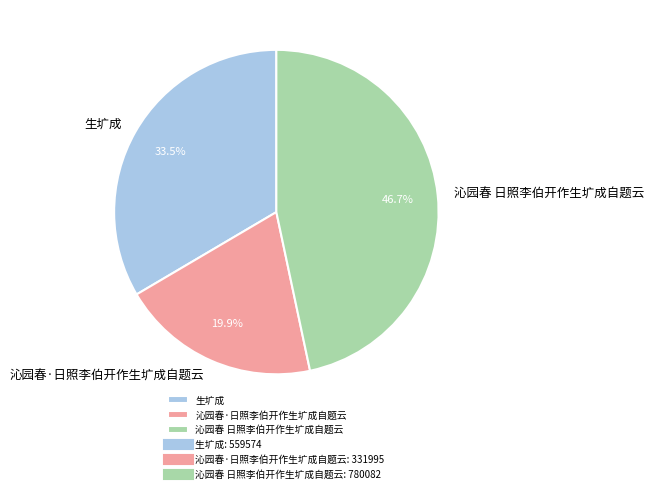

Does 沁园春·日照李伯开作生圹成自题云 account for over 50% of the chart?

No